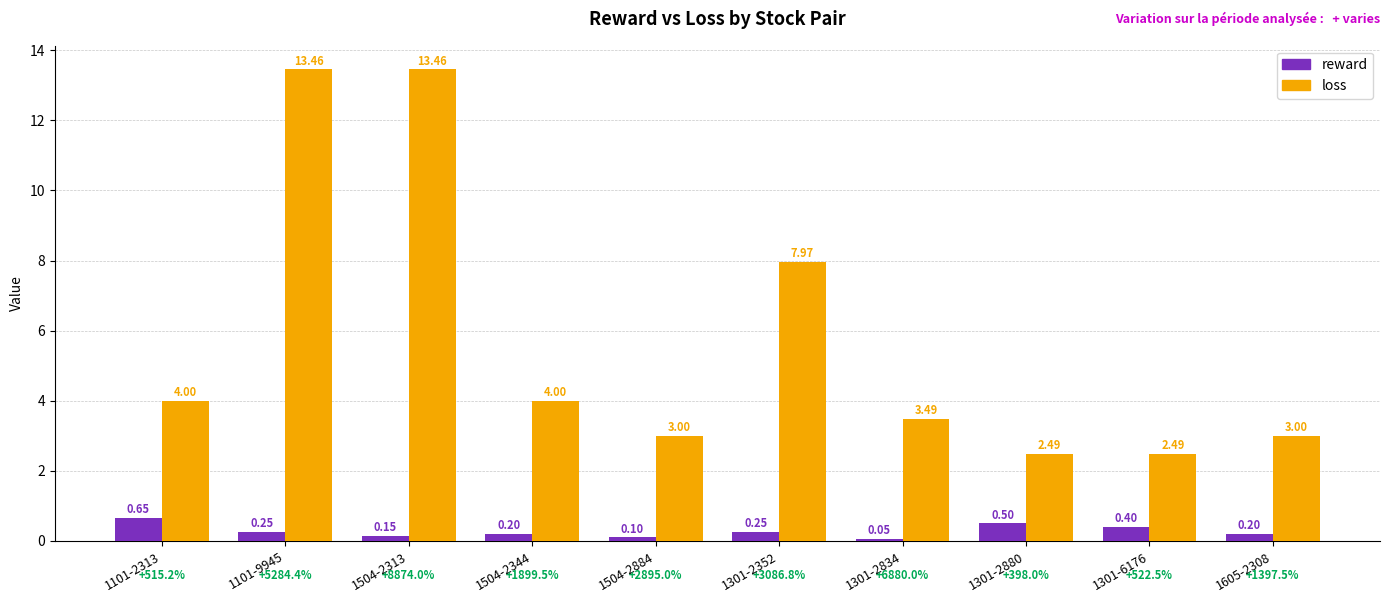

What is the lowest value of the loss series?

2.5